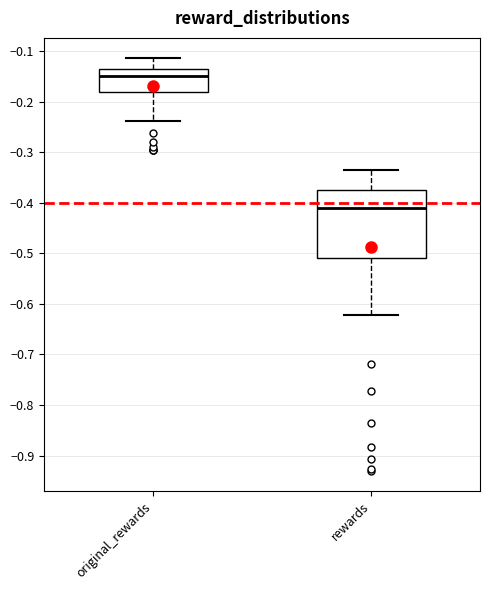

Reading left to right, transcribe this box plot: for each box, give where its median line is, the range the box spans, and where its two whiskers end, as read against the y-axis. The values are not printed on the chart, so give them approximately, as read against the axis.

original_rewards: median -0.15, box -0.18 to -0.14, whiskers -0.24 to -0.11
rewards: median -0.41, box -0.51 to -0.37, whiskers -0.62 to -0.33